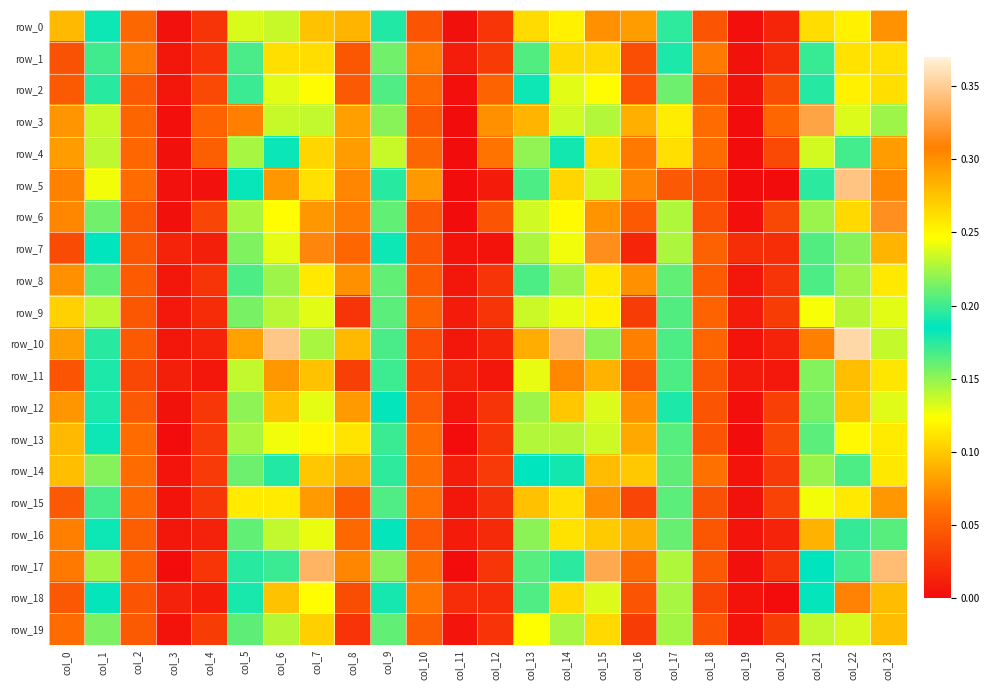

Which category has the highest value in the row_3 series?

col_21